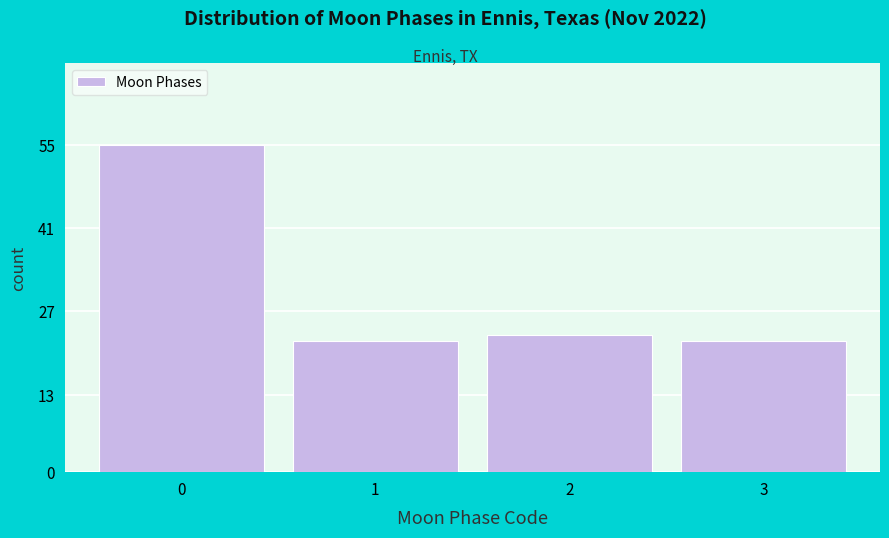

Reading left to right, transcribe all the data shown in this chart.

0=55	1=22	2=23	3=22